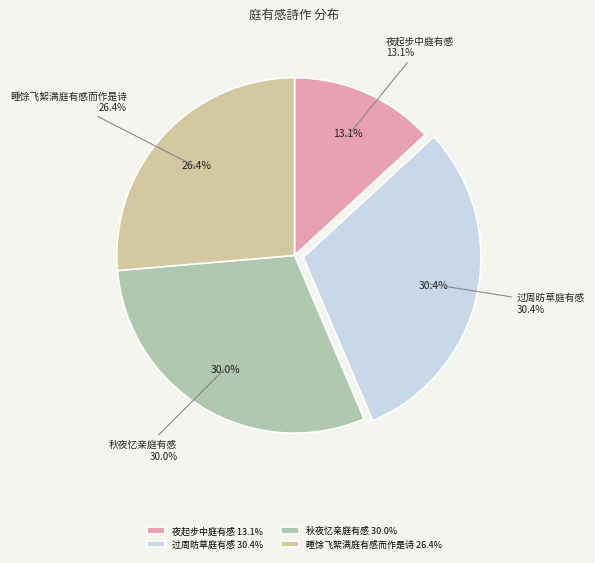

What percentage is the 过周昉草庭有感 slice, to the nearest percent?

30%